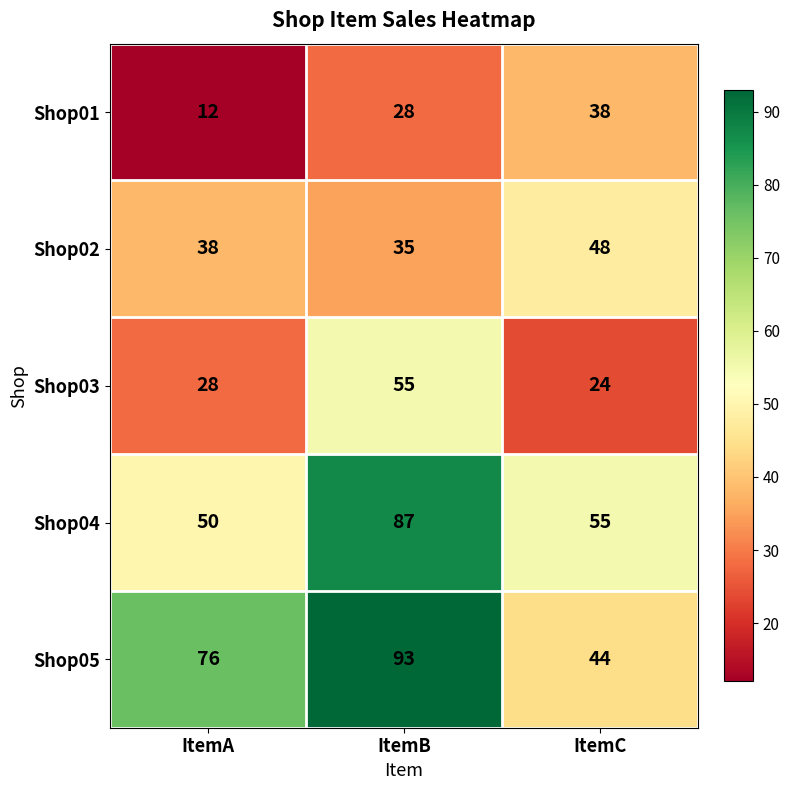

How many Shop05 values are between 44 and 93?

3